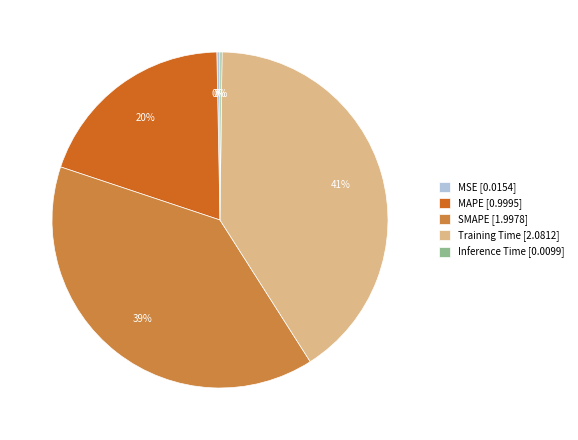

Which slice is the largest?

Training Time